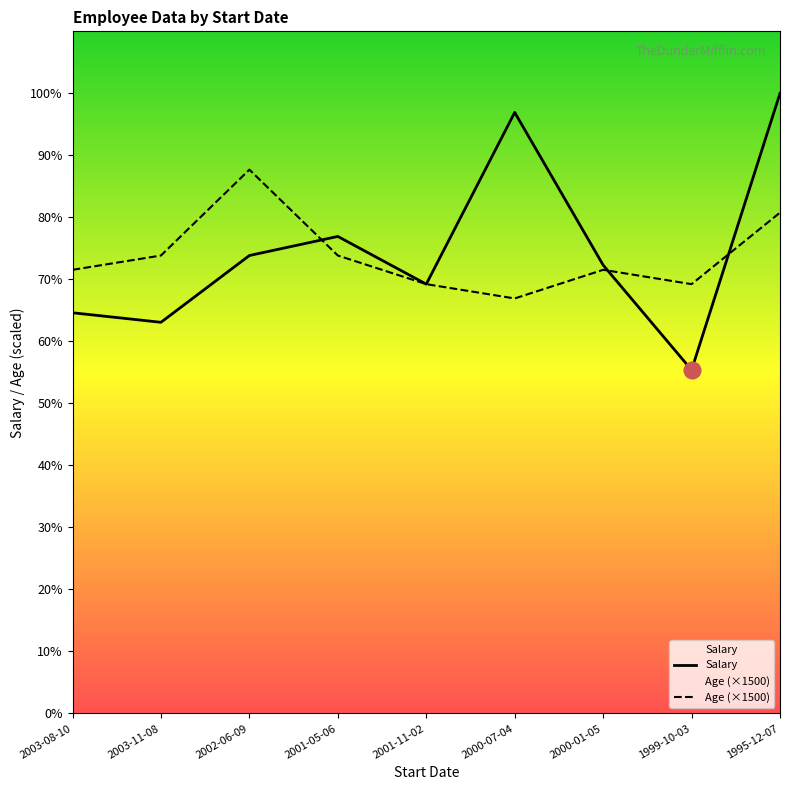

After their last crossing, which series has the higher values: Age (×1500) or Salary?

Salary